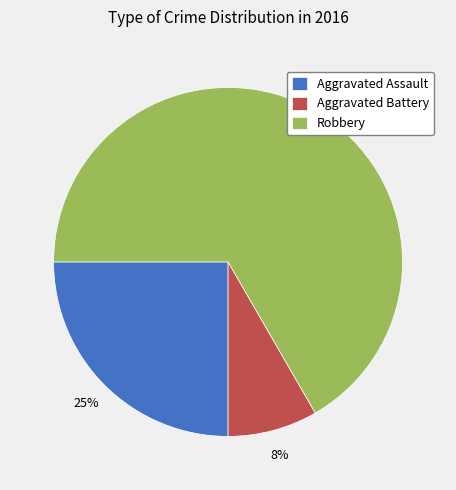

Do Robbery and Aggravated Battery together represent more than half of the pie?

Yes